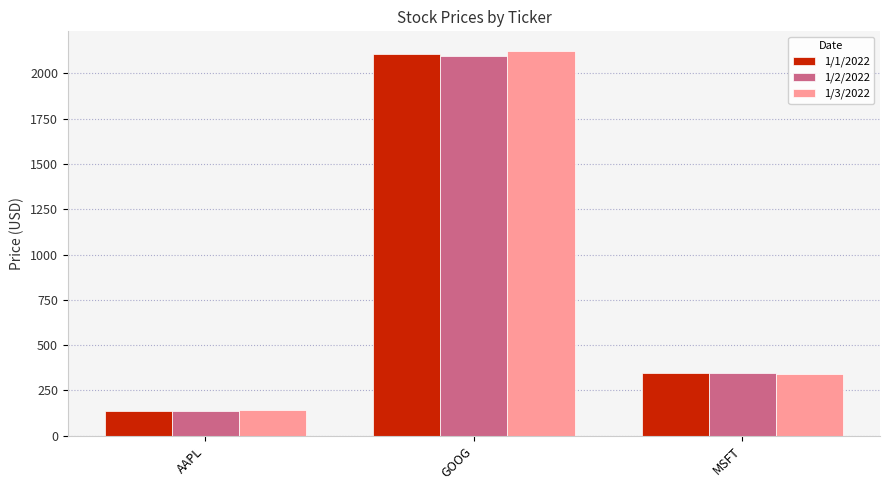

The 1/3/2022 series shows 227.2 at AAPL. True or false?

False